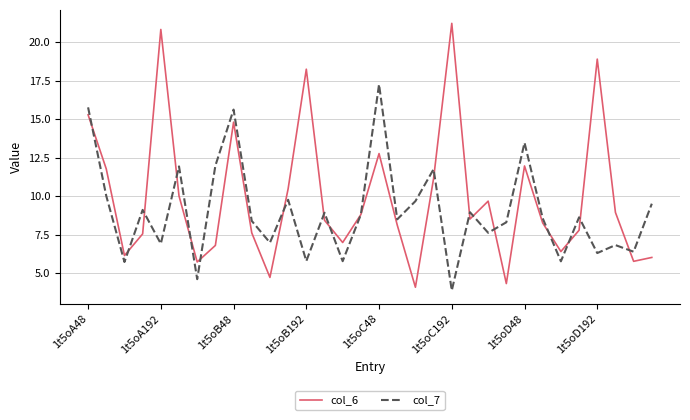

List the series in order of their peak value, lowest first.

col_7, col_6